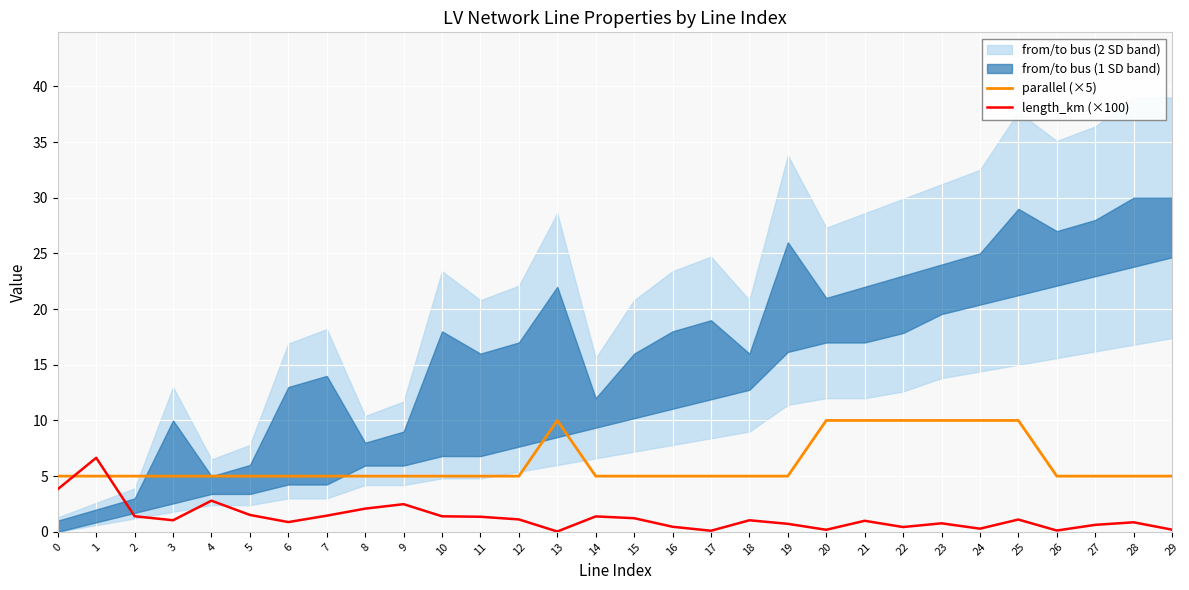

Where is the first local maximum for parallel (×5)?

13